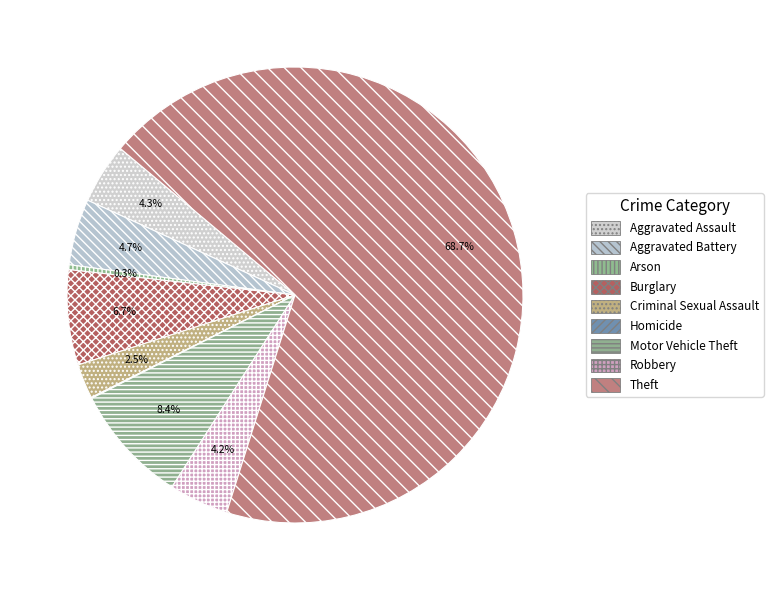

What percentage is the Burglary slice, to the nearest percent?

7%